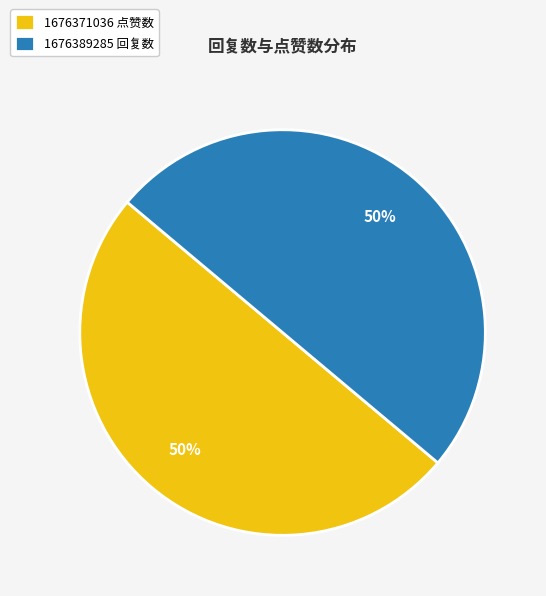

Count the number of slices in the pie.

2